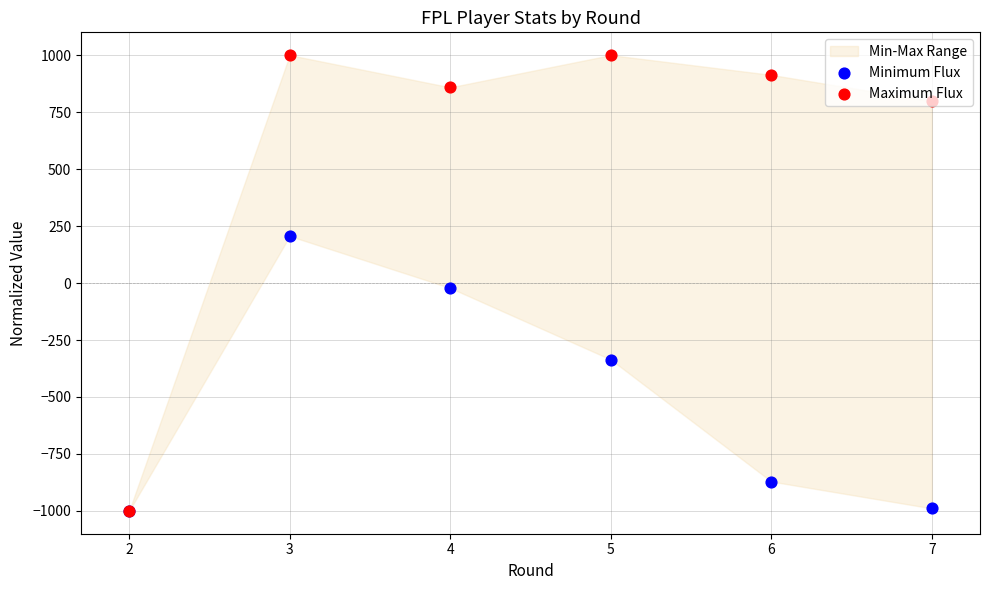

Is the value of Maximum Flux at 6 greater than the value of Minimum Flux at 5?

Yes